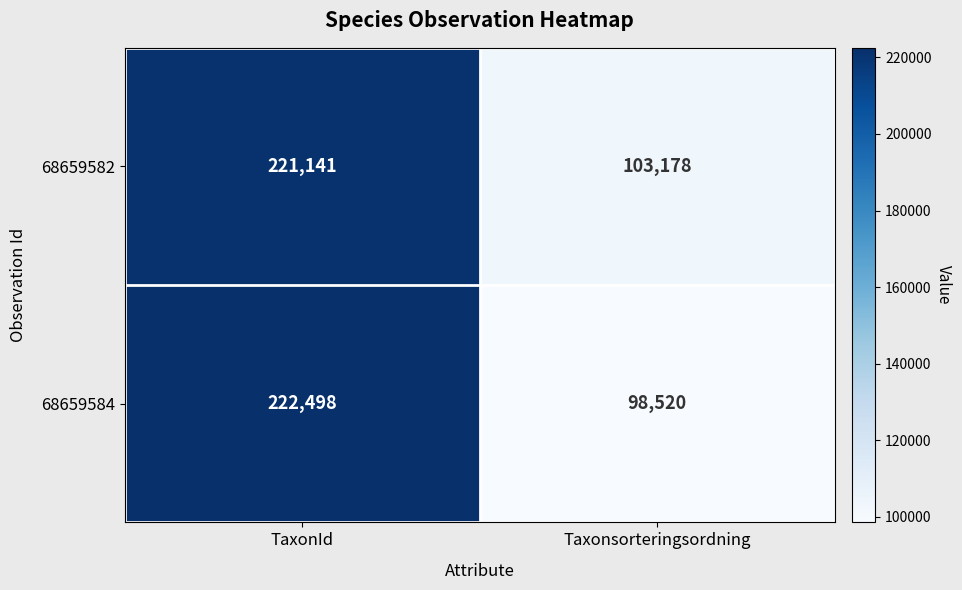

At which label does 68659584 reach its peak?

TaxonId